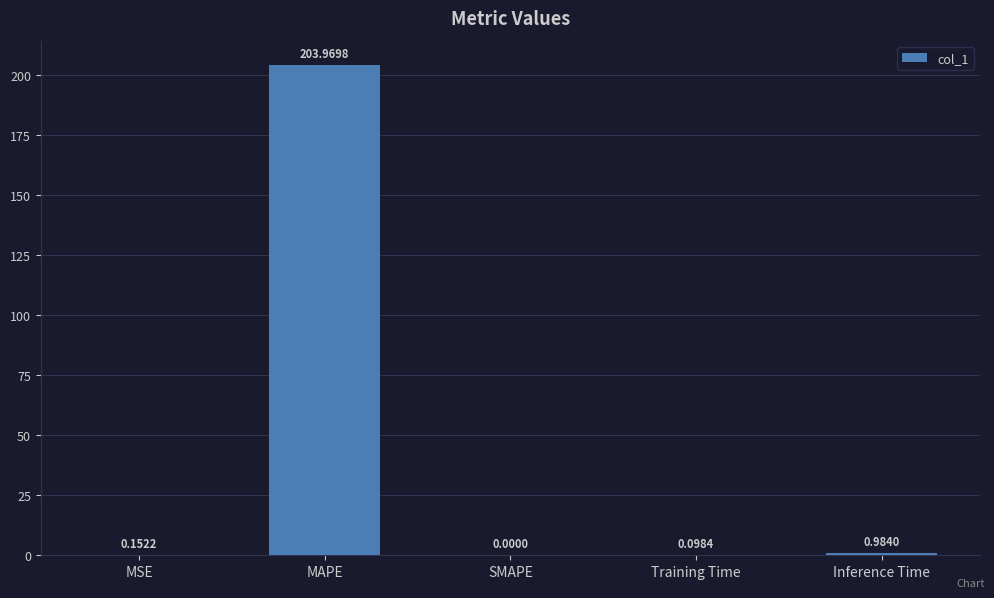

What is the change in value from MAPE to Inference Time?

-203.0